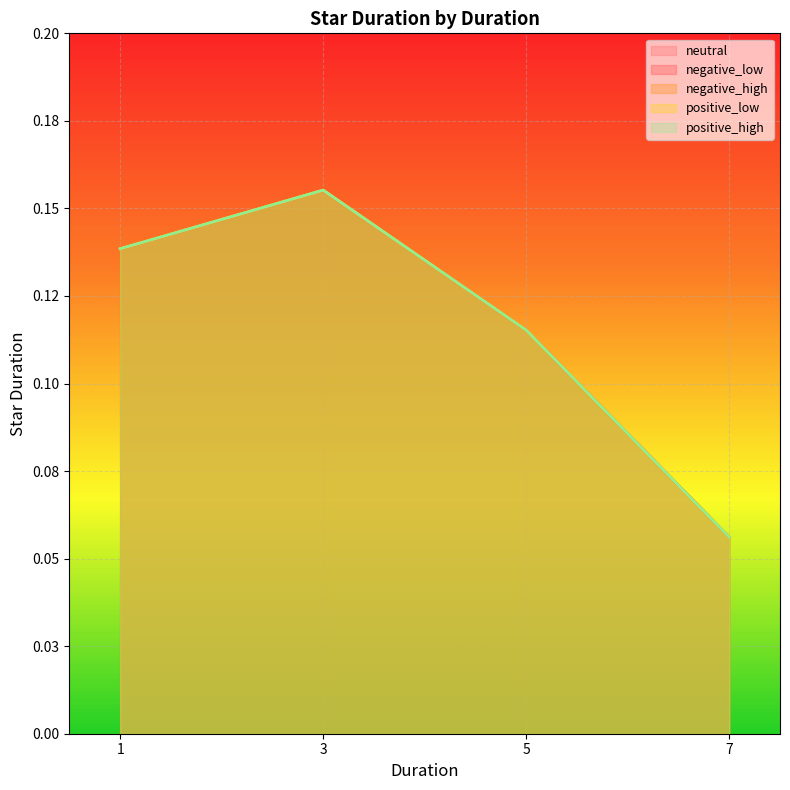

What is the approximate value of positive_low at 5?

0.1